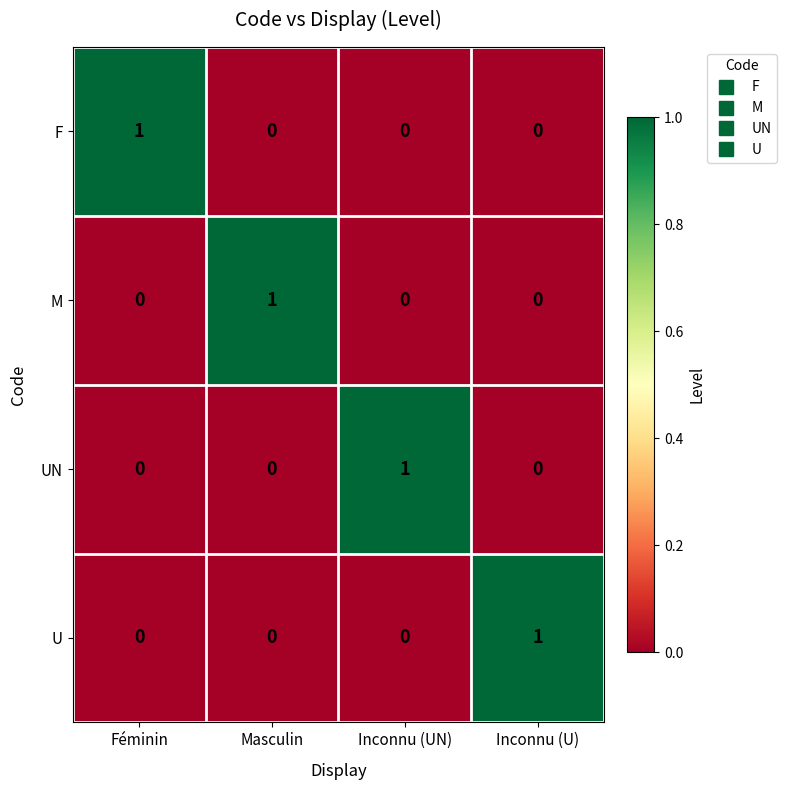

Reading left to right, list all the values displayed in this chart.

F: 1	0	0	0
M: 0	1	0	0
UN: 0	0	1	0
U: 0	0	0	1